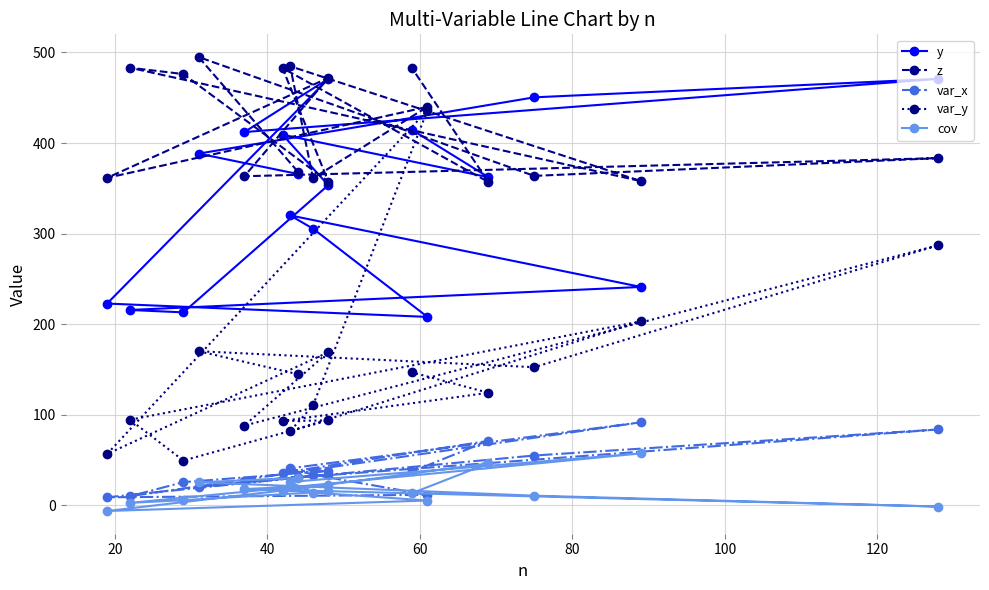

Reading left to right, transcribe all the data shown in this chart.

y: 365.8	388.3	450.4	470.8	412.1	470.8	222.7	208.0	305.4	320.1	241.1	215.7	213.0	353.5	409.2	362.2	414.3
z: 368.5	494.9	363.7	383.3	363.3	471.8	361.5	439.9	361.2	484.8	357.9	483.1	476.1	357.5	482.7	356.9	482.3
var_x: 31.1	20.4	55.0	83.8	26.4	34.0	8.9	11.6	33.8	40.9	91.7	10.1	25.6	38.0	35.9	71.2	37.4
var_y: 144.8	170.2	152.5	287.2	88.1	169.0	56.7	436.1	110.3	81.9	203.1	94.5	49.5	93.7	93.2	124.3	146.7
cov: 30.2	25.4	10.7	-1.4	18.0	22.3	-6.3	5.3	14.1	25.8	57.4	2.7	5.7	15.3	16.1	46.3	13.6